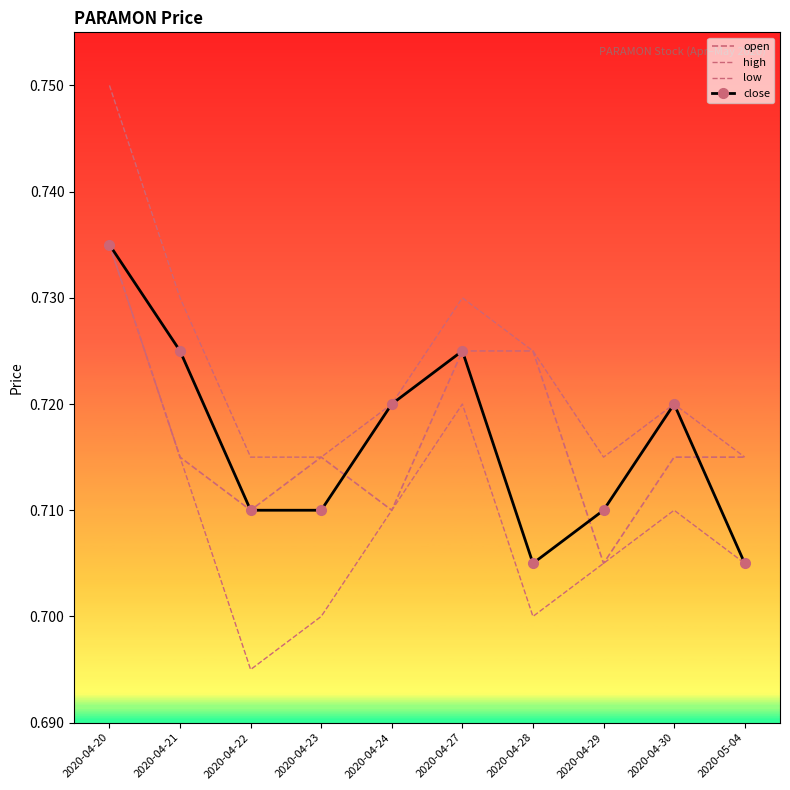

What are all the series names shown in the legend?

open, high, low, close